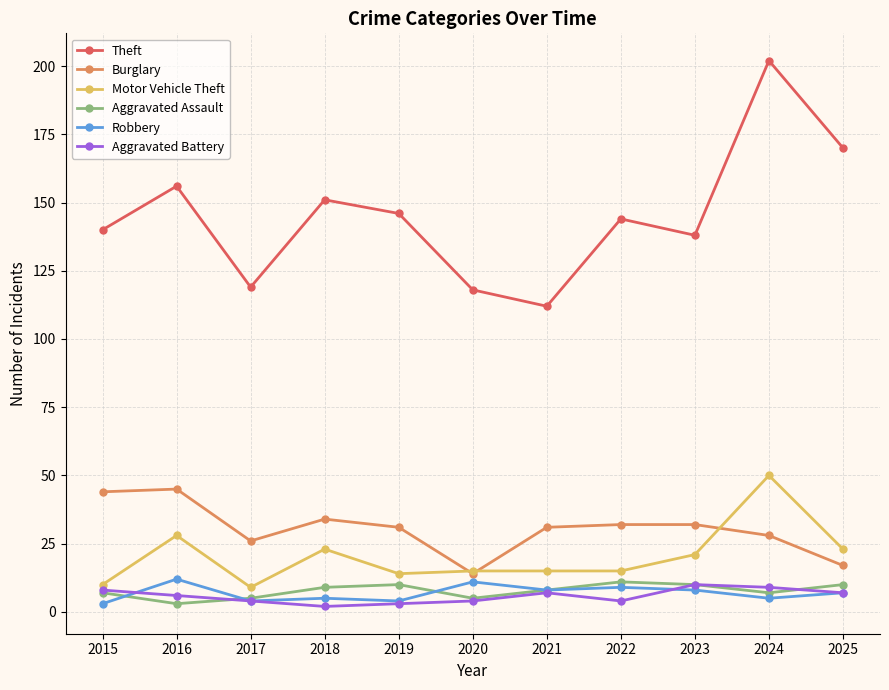

At which category does Motor Vehicle Theft reach its first local valley?

2017